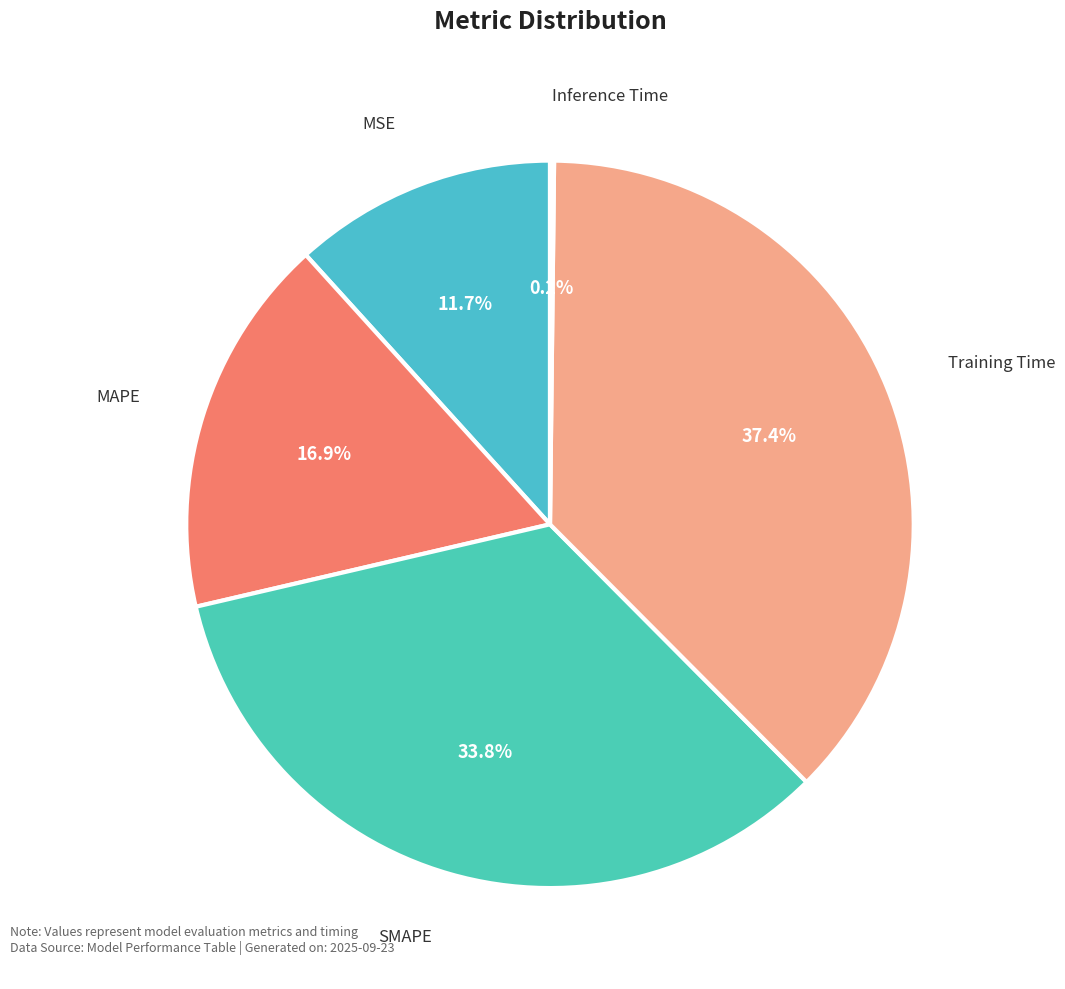

Is SMAPE the majority of the pie?

No